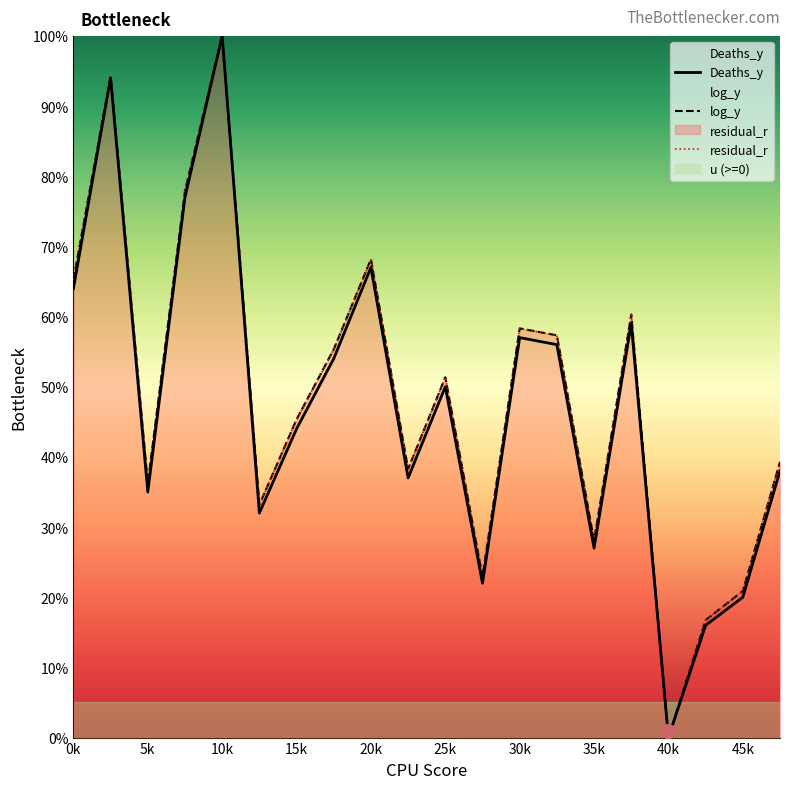

Rank the series by their maximum value, from highest to lowest.

Deaths_y, log_y, residual_r